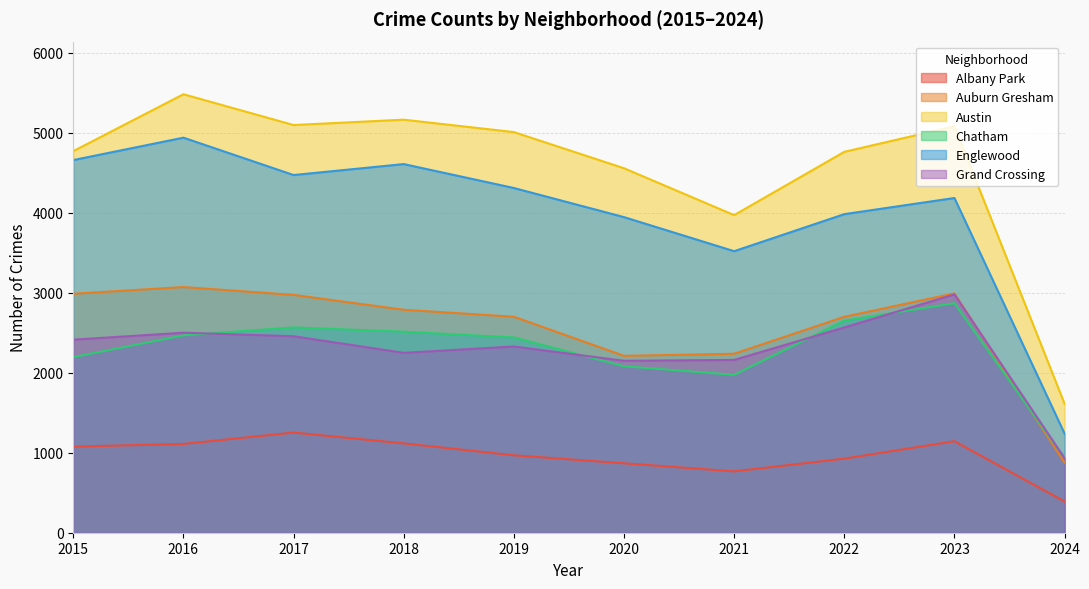

True or false: Albany Park has a value of 1252 at 2017.

True